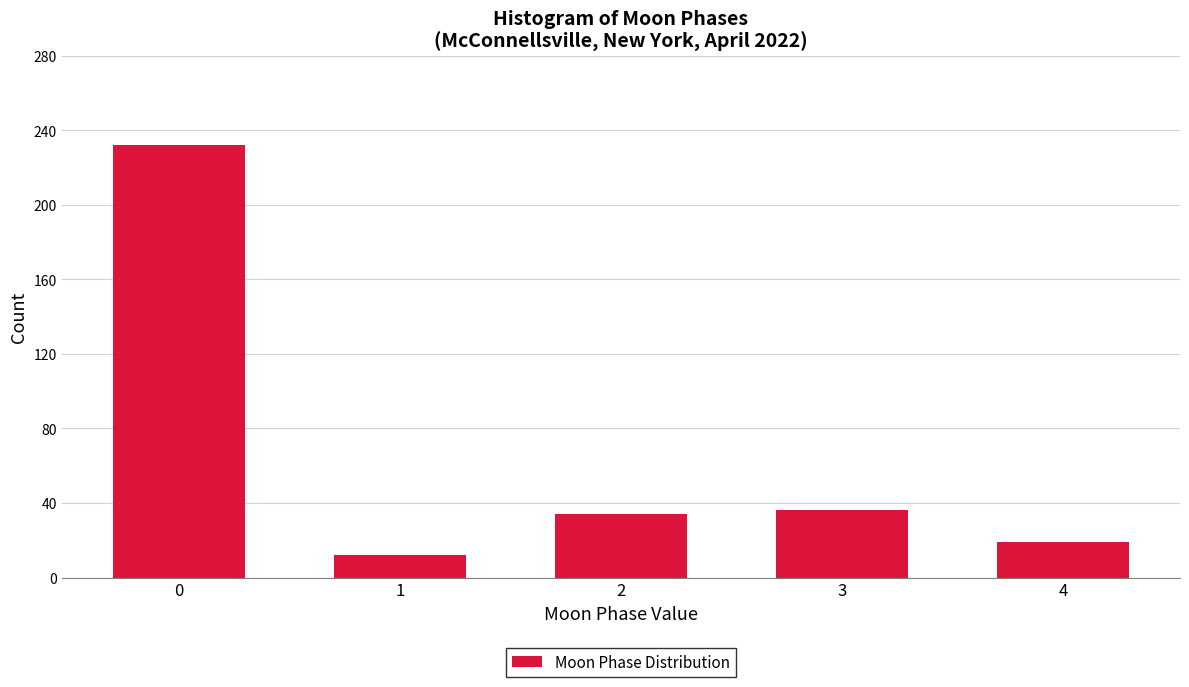

Reading right to left, list all the values displayed in this chart.

4=19	3=36	2=34	1=12	0=232